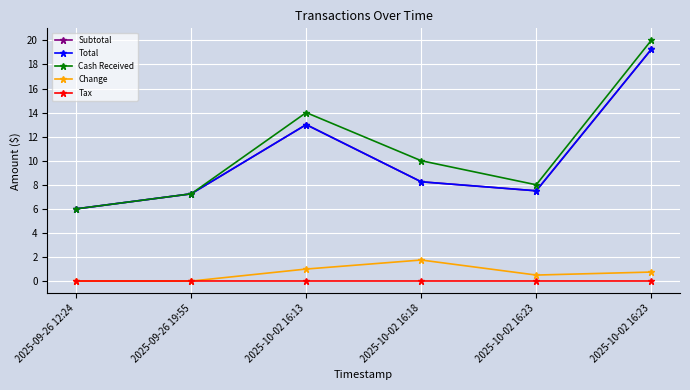

Does the chart have visible grid lines?

Yes